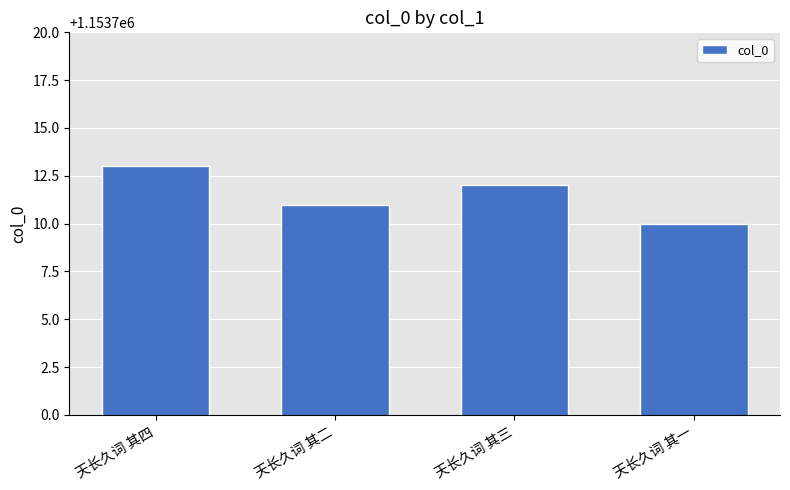

List the labels in order of value, smallest first.

天长久词 其一, 天长久词 其二, 天长久词 其三, 天长久词 其四